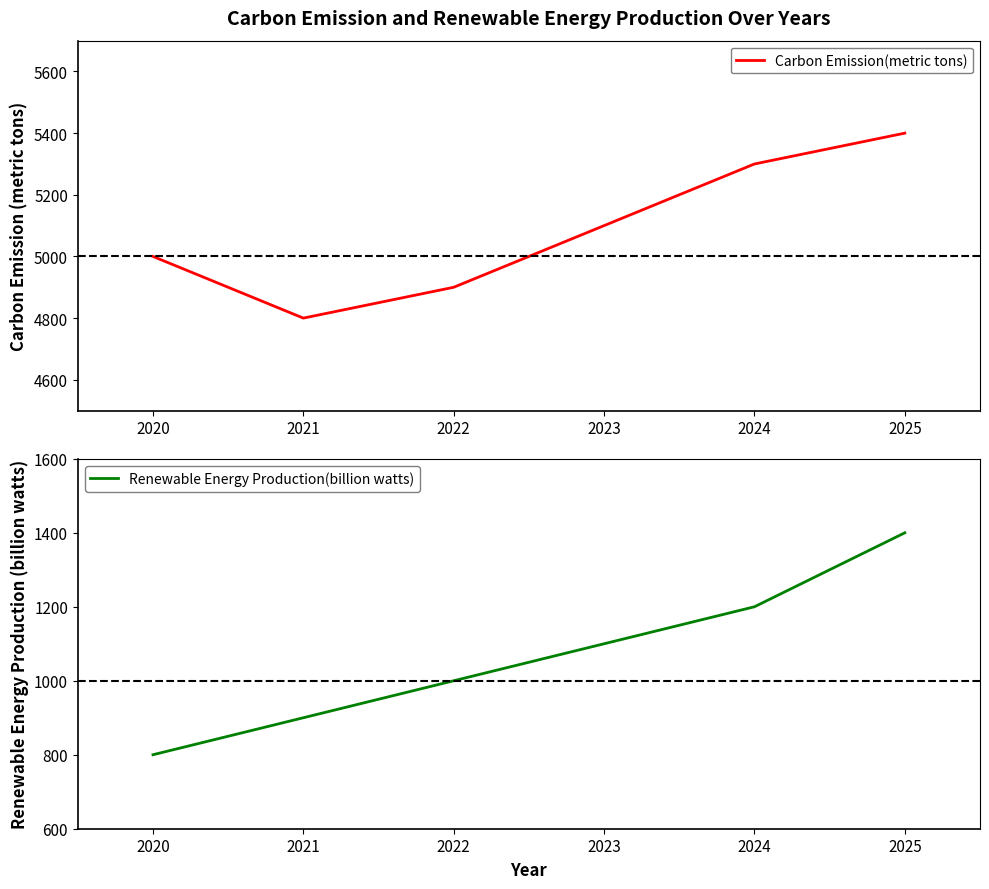

The value of Carbon Emission(metric tons) at 2020 is 5000. True or false?

True